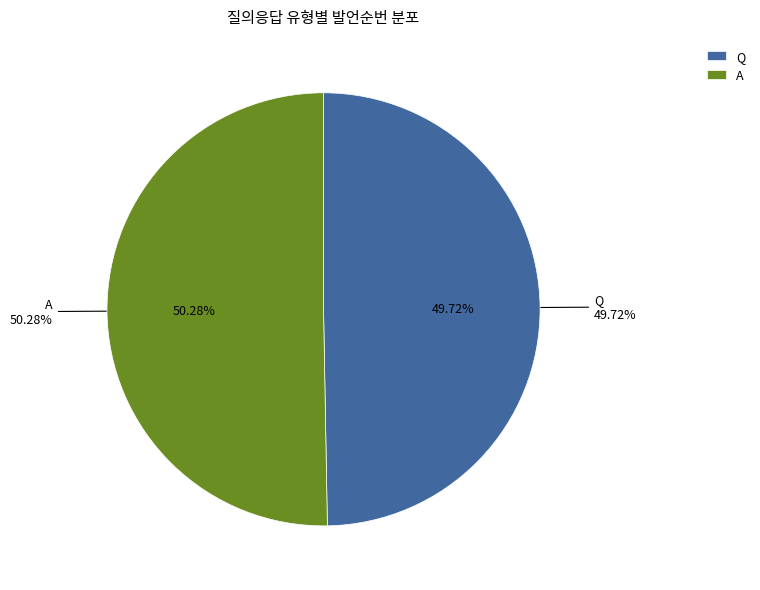

To the nearest percent, what is the difference between the A and Q slice percentages?

1%